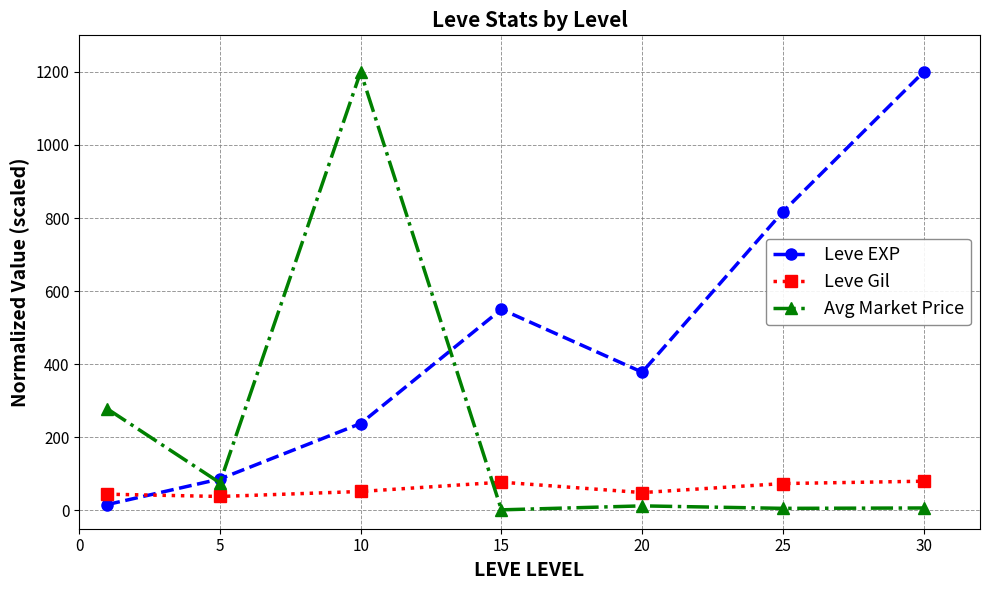

What is the value of the Leve EXP point at the 4th from the left?

550.3